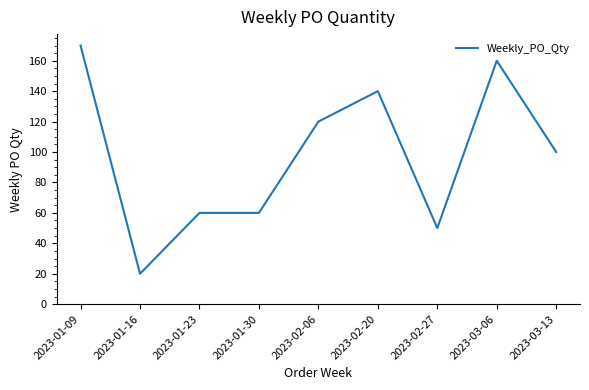

What position from the right is 2023-01-30?

6